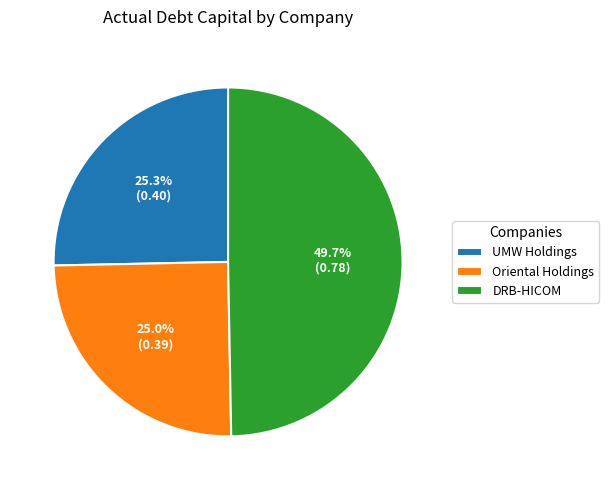

Which category has the biggest portion of the pie?

DRB-HICOM